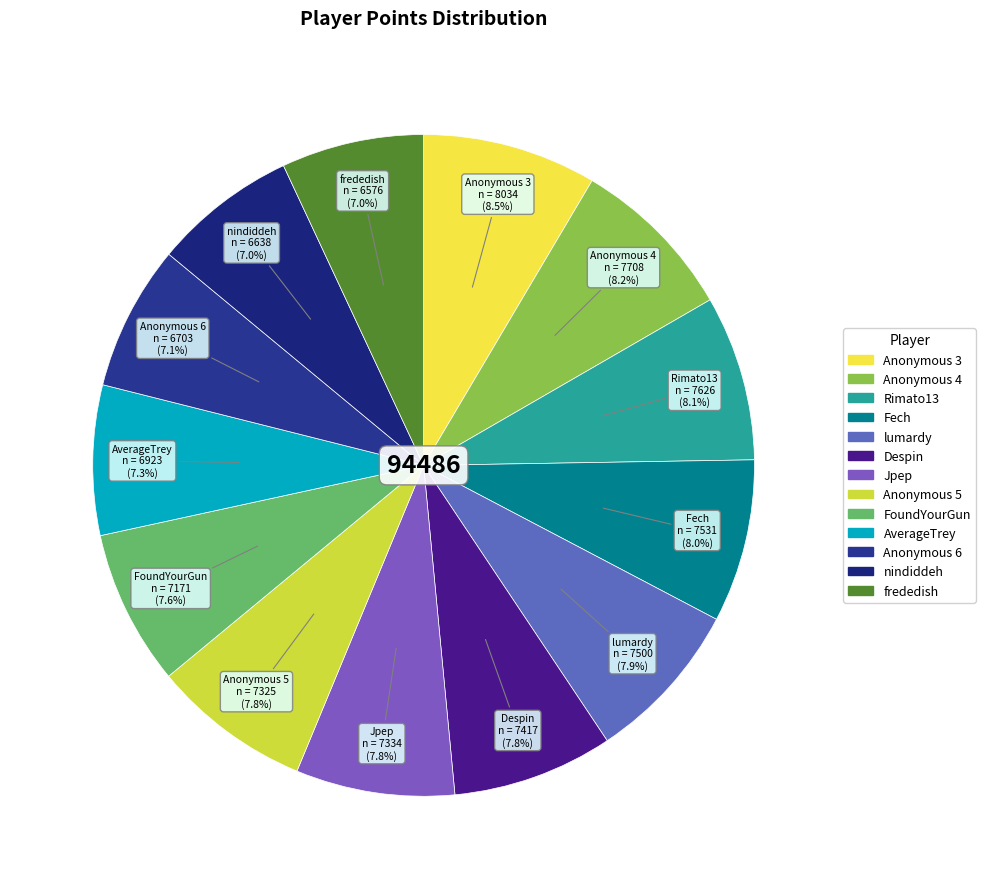

Is there a majority slice in this chart?

No